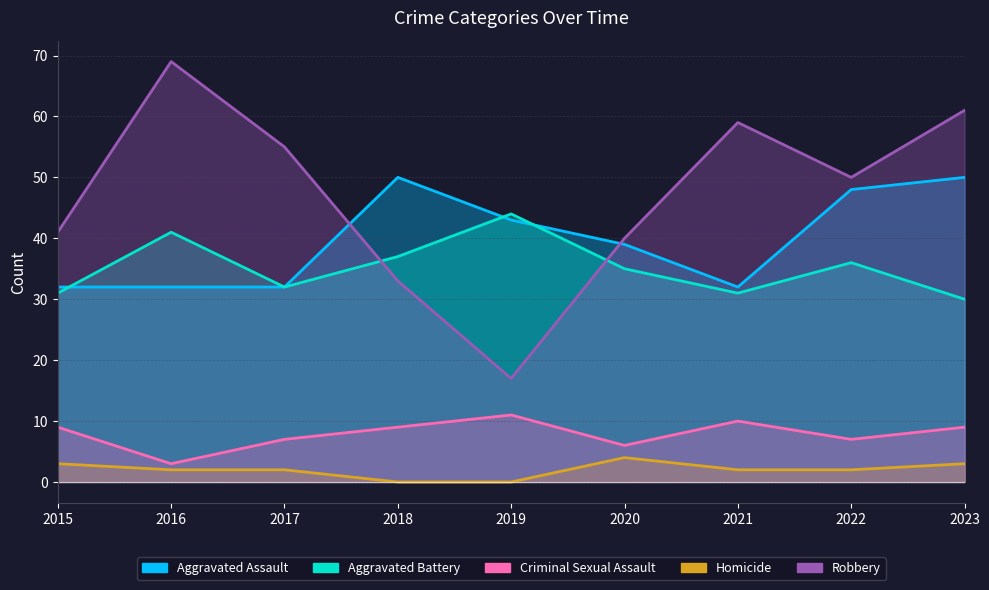

What is the value of the Robbery point at the 8th from the left?

50